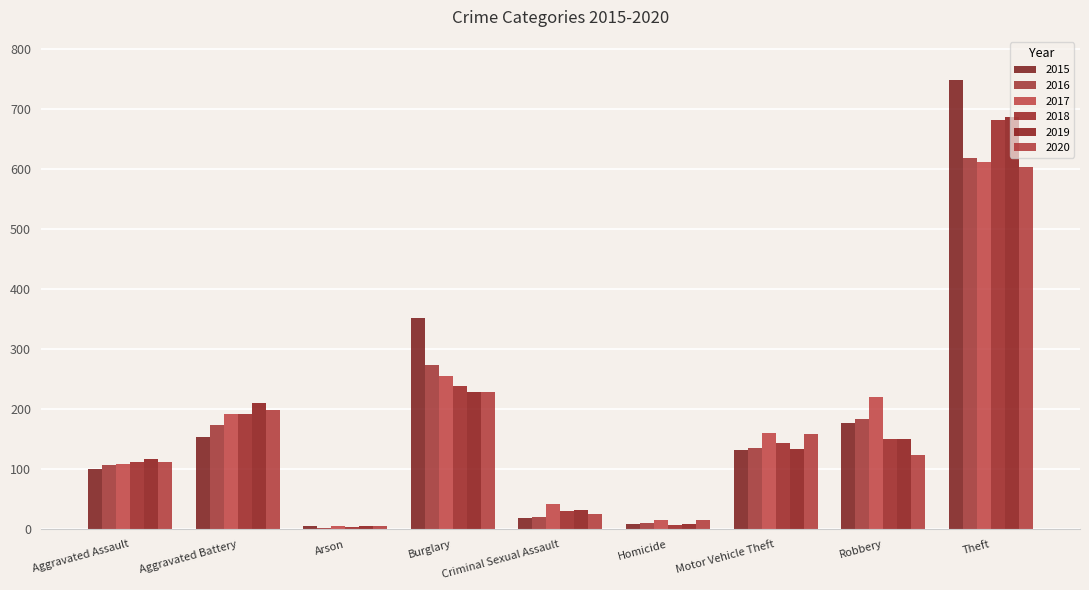

Count the number of categories in the chart.

9